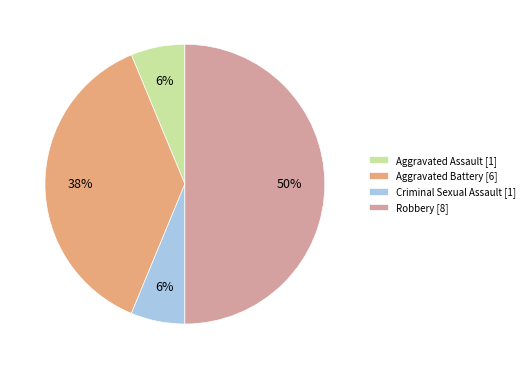

How many segments does this pie chart have?

4